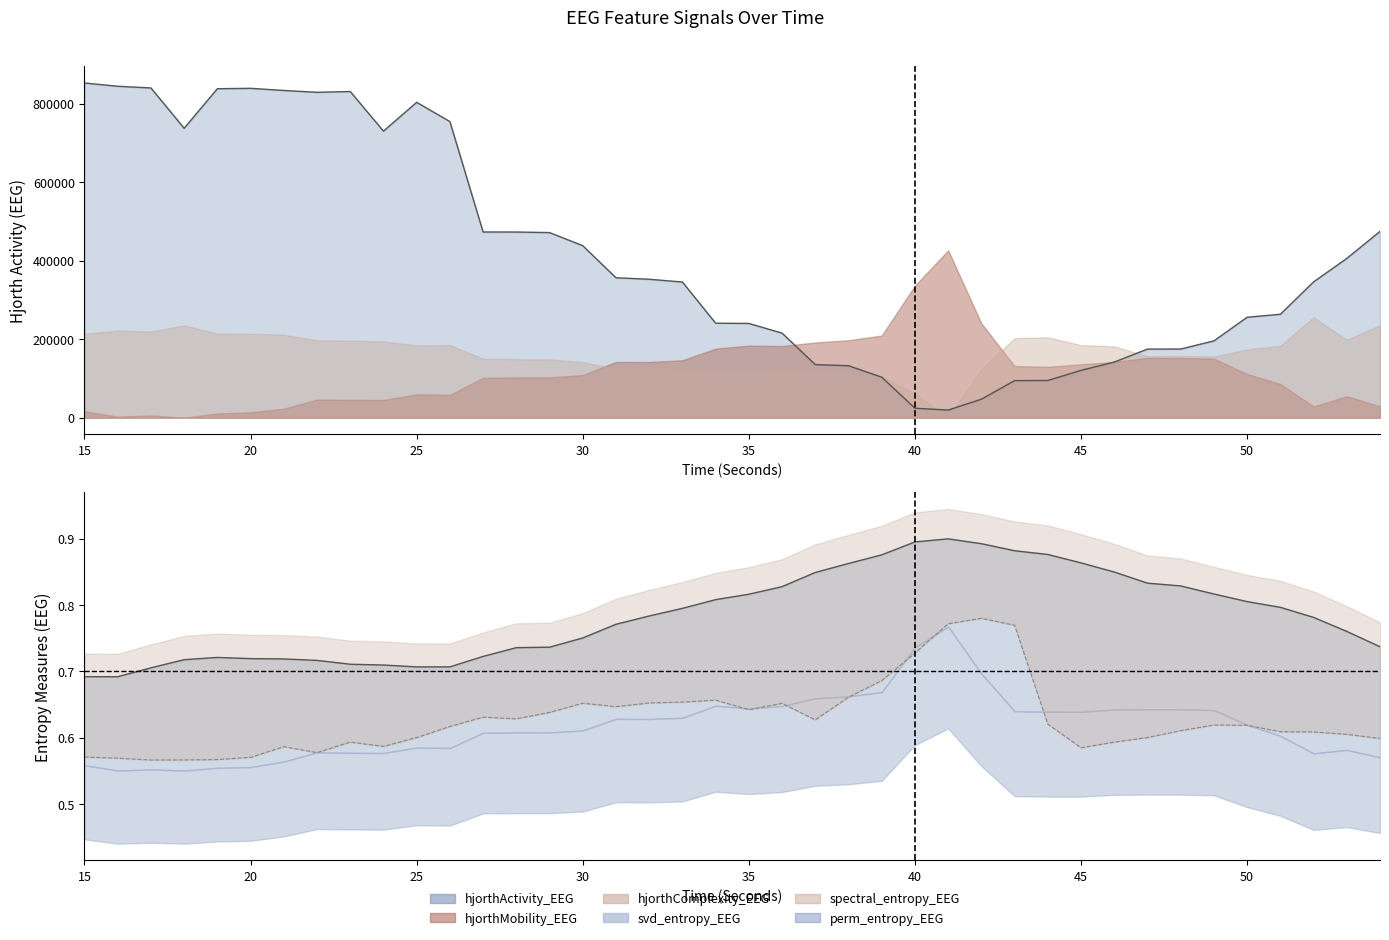

Read the hjorthActivity_EEG value at 35.

239951.9